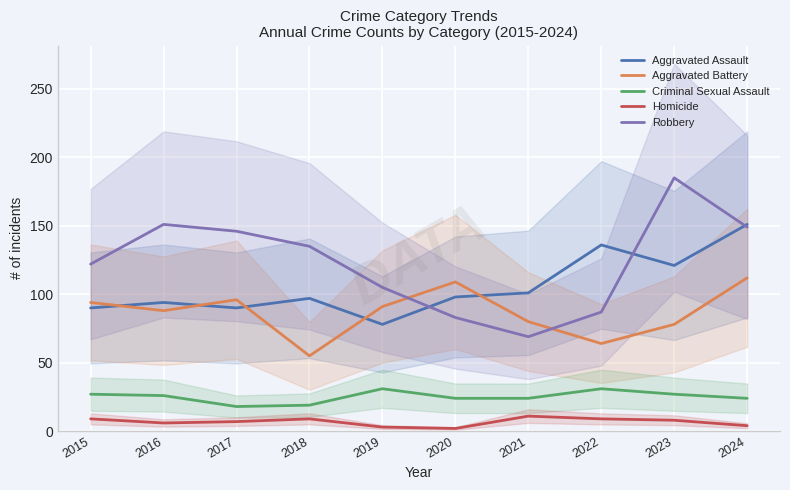

True or false: Aggravated Battery and Robbery cross at least once.

True